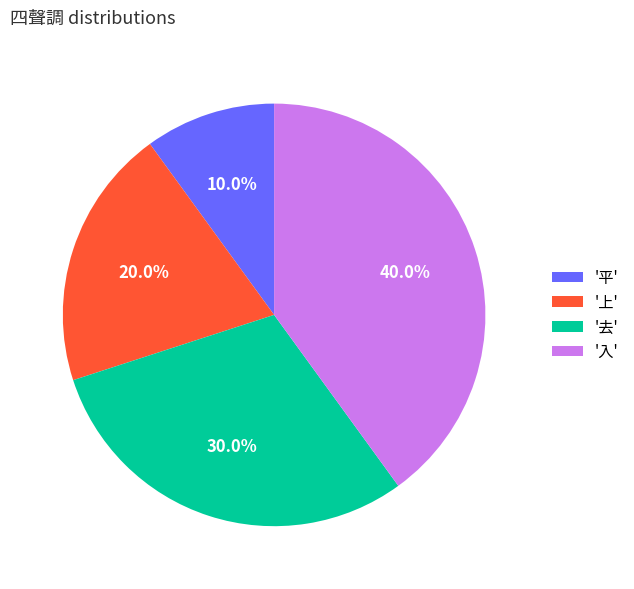

What is the ratio of the value at '去' to the value at '平'?

3.0